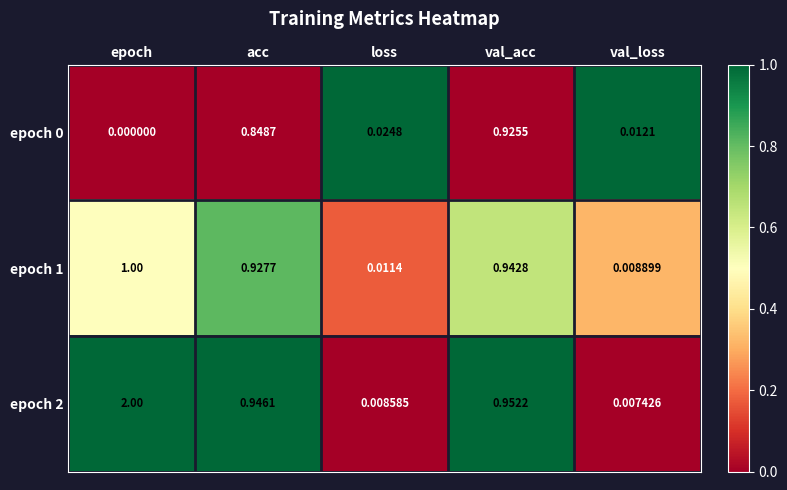

At which category is the sum across all series the highest?

epoch